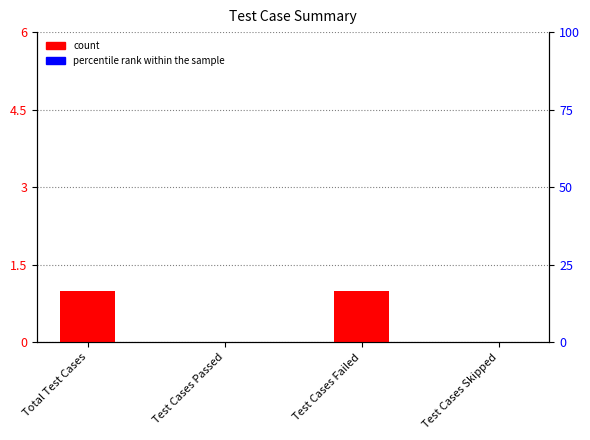

What is the label of the 3rd bar from the right?

Test Cases Passed